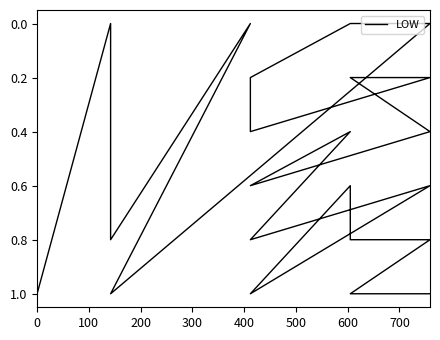

Reading left to right, extract all data points from this chart.

1.0	1.0	1.0	0.8	0.8	0.8	0.6	0.6	1.0	0.6	0.8	0.4	0.4	0.6	0.4	0.2	0.2	0.2	0.4	0.2	0.0	0.0	0.0	1.0	0.0	0.8	0.6	0.4	0.2	0.0	1.0	0.8	0.6	0.4	0.2	0.0